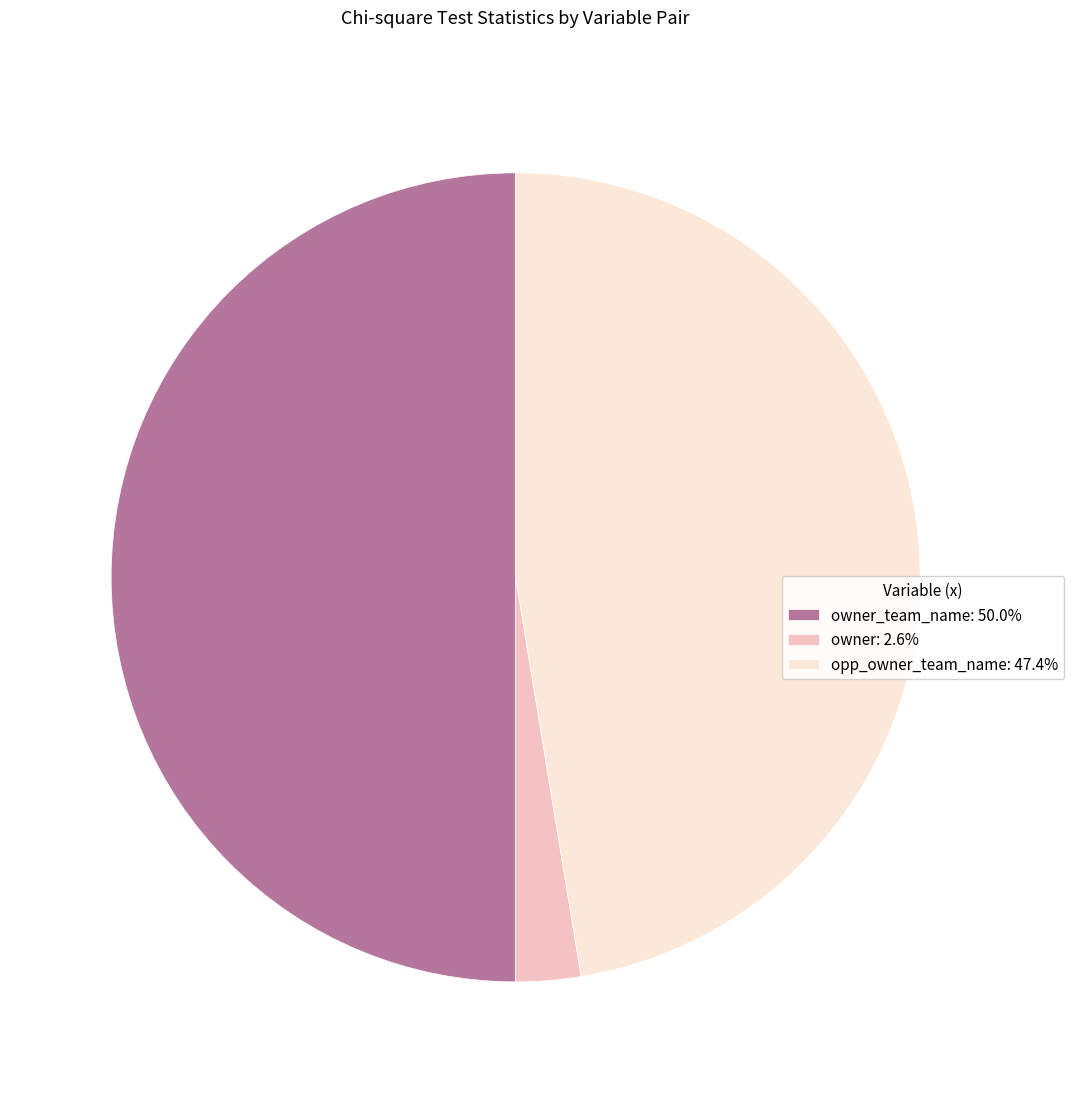

How many segments does this pie chart have?

3